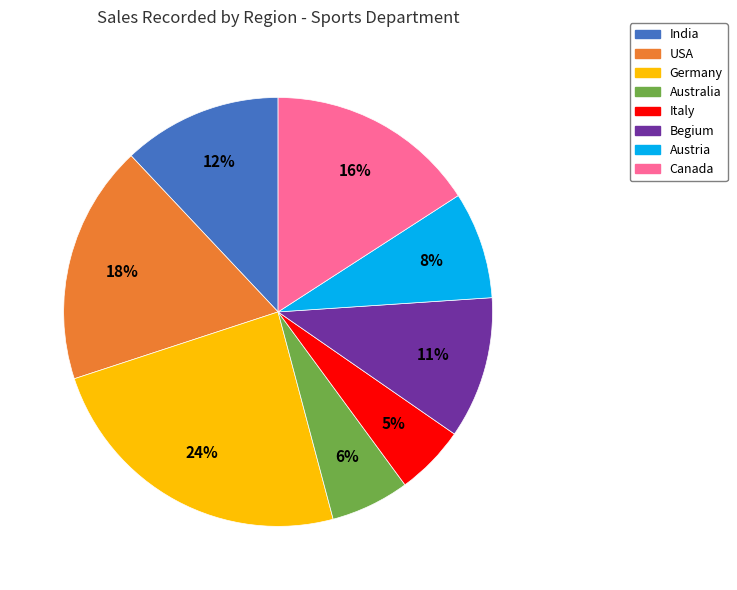

Combined, do Australia and Germany account for over 50%?

No